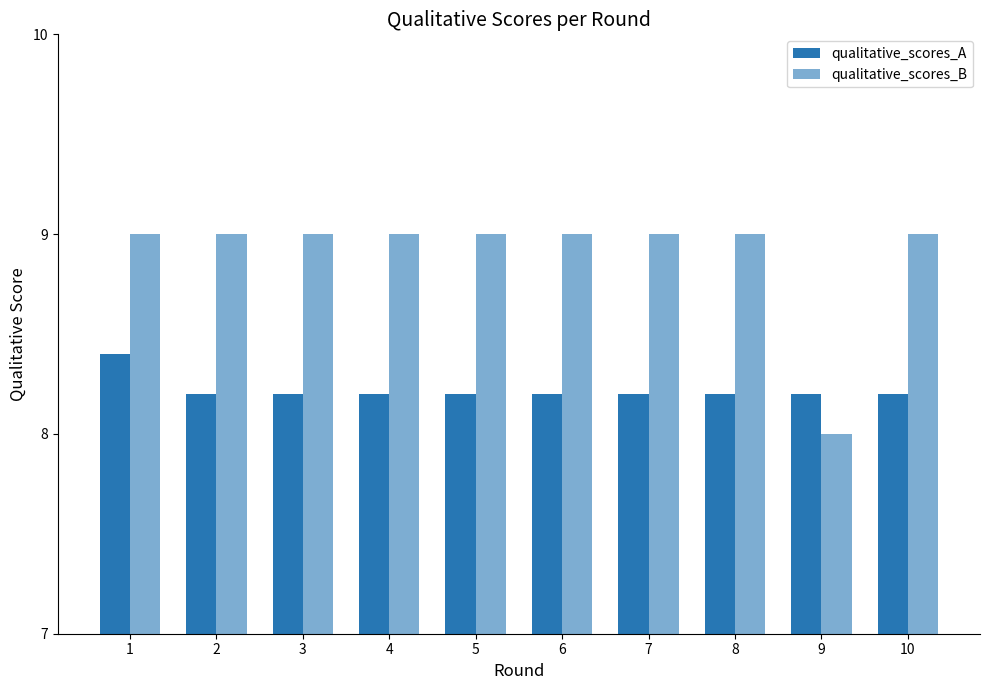

The value of qualitative_scores_B at 4 is 9.0. True or false?

True